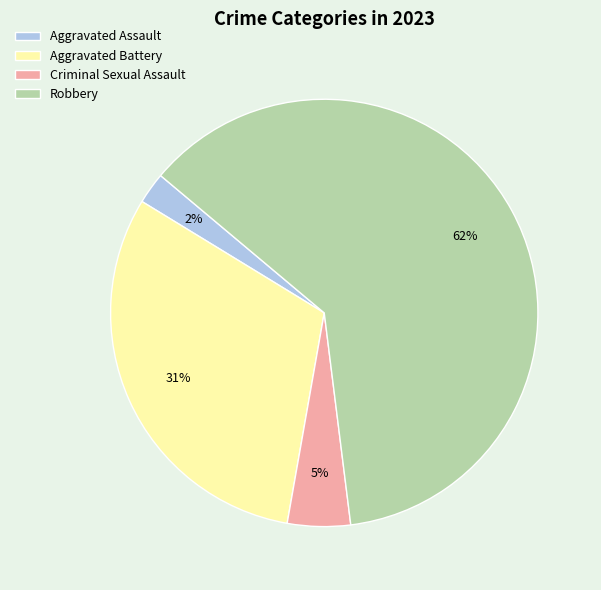

Do Aggravated Assault and Robbery together represent more than half of the pie?

Yes